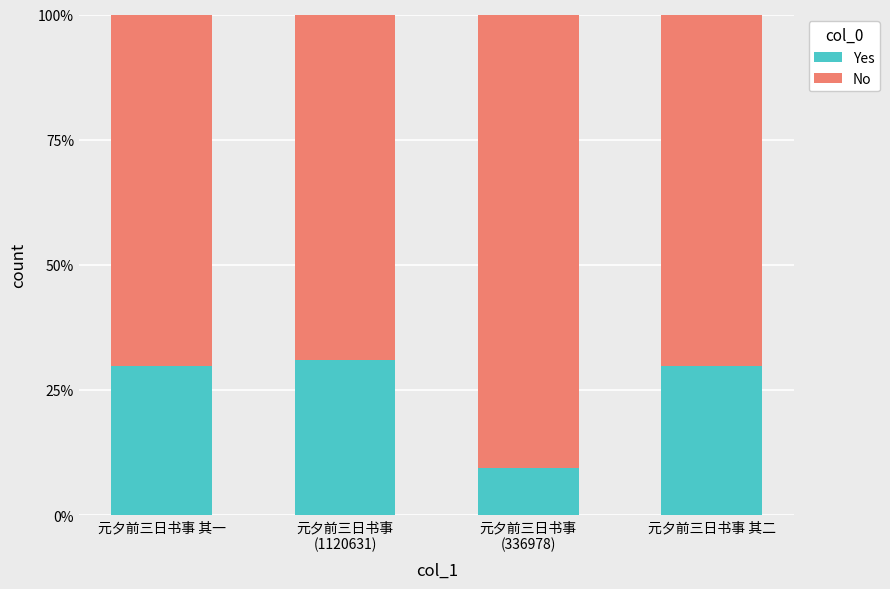

Reading left to right, list the values for the Yes series.

29.8	31.1	9.3	29.8